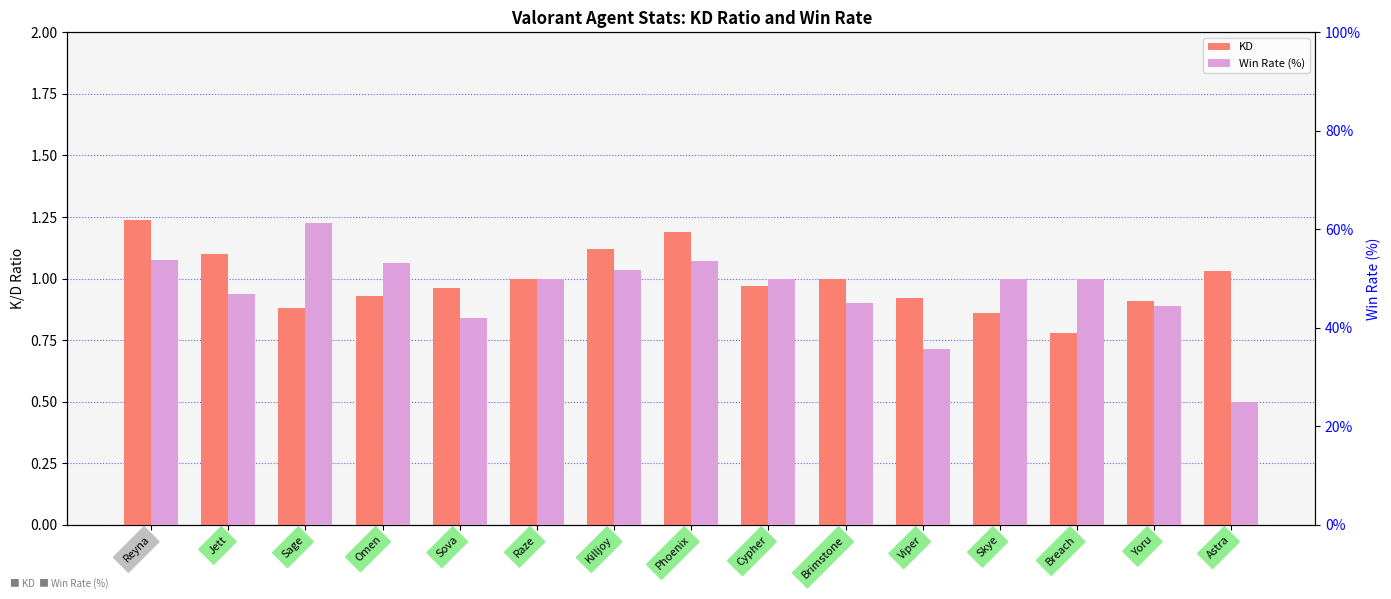

Rank the series by their average value, from lowest to highest.

KD, Win Rate (%)